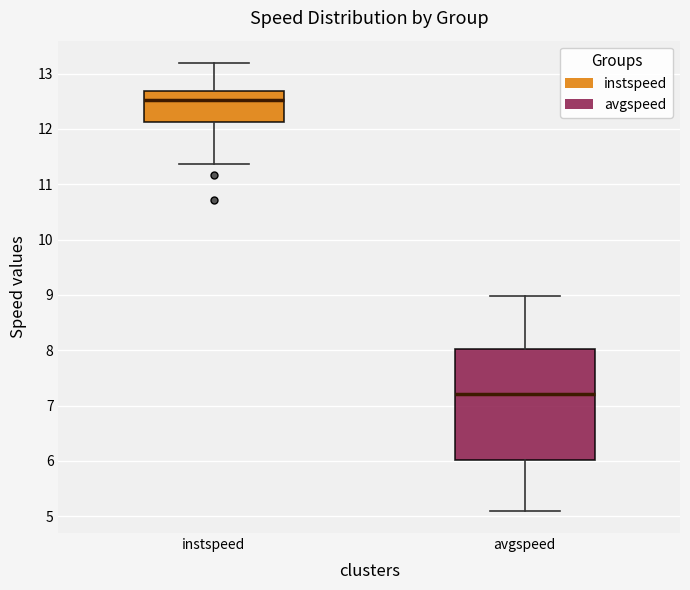

Comparing the boxes themselves (not the whiskers), which one is the tallest?

avgspeed